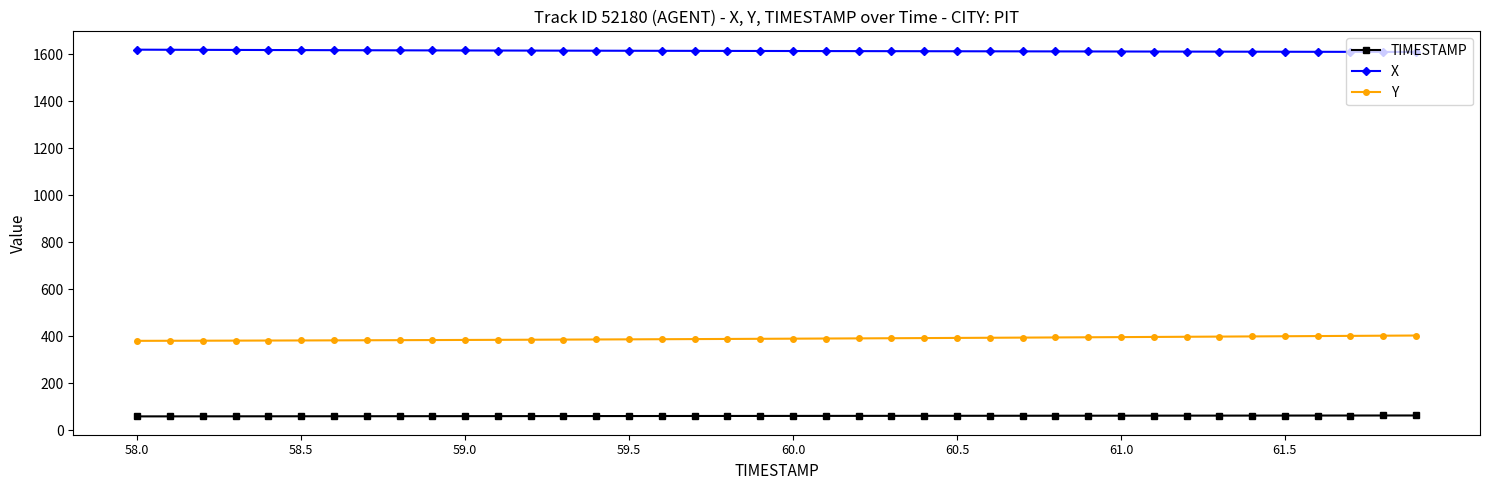

Is this an area chart (filled region under the line)?

No